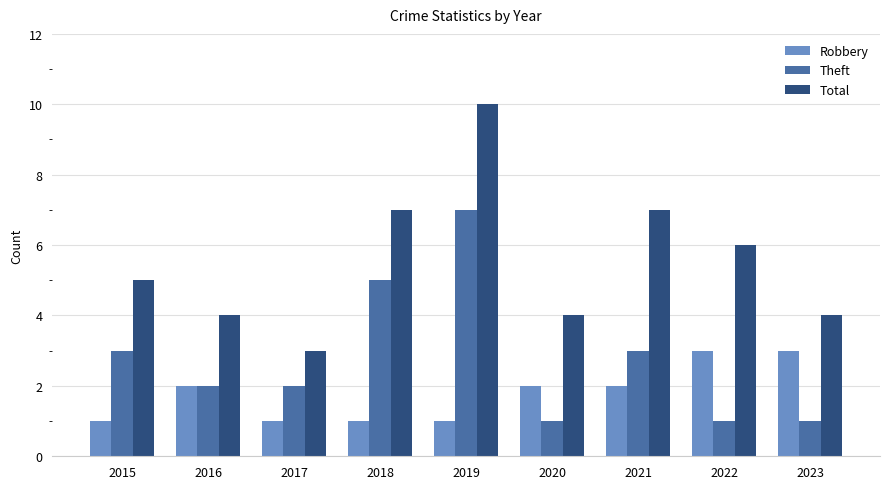

What are all the series names shown in the legend?

Robbery, Theft, Total